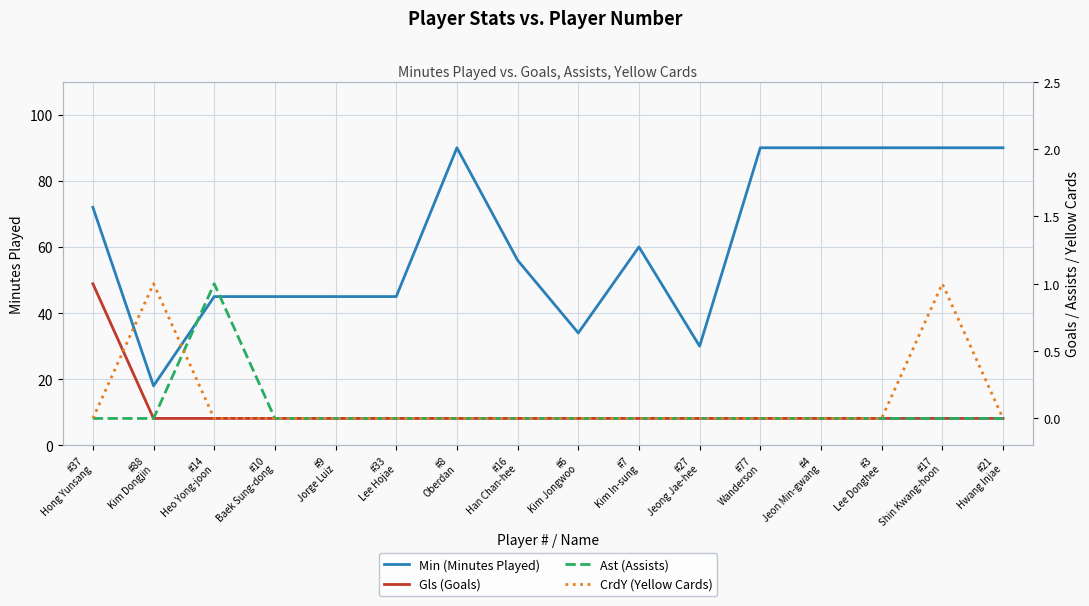

List the series in order of their peak value, lowest first.

Gls (Goals), Ast (Assists), CrdY (Yellow Cards), Min (Minutes Played)